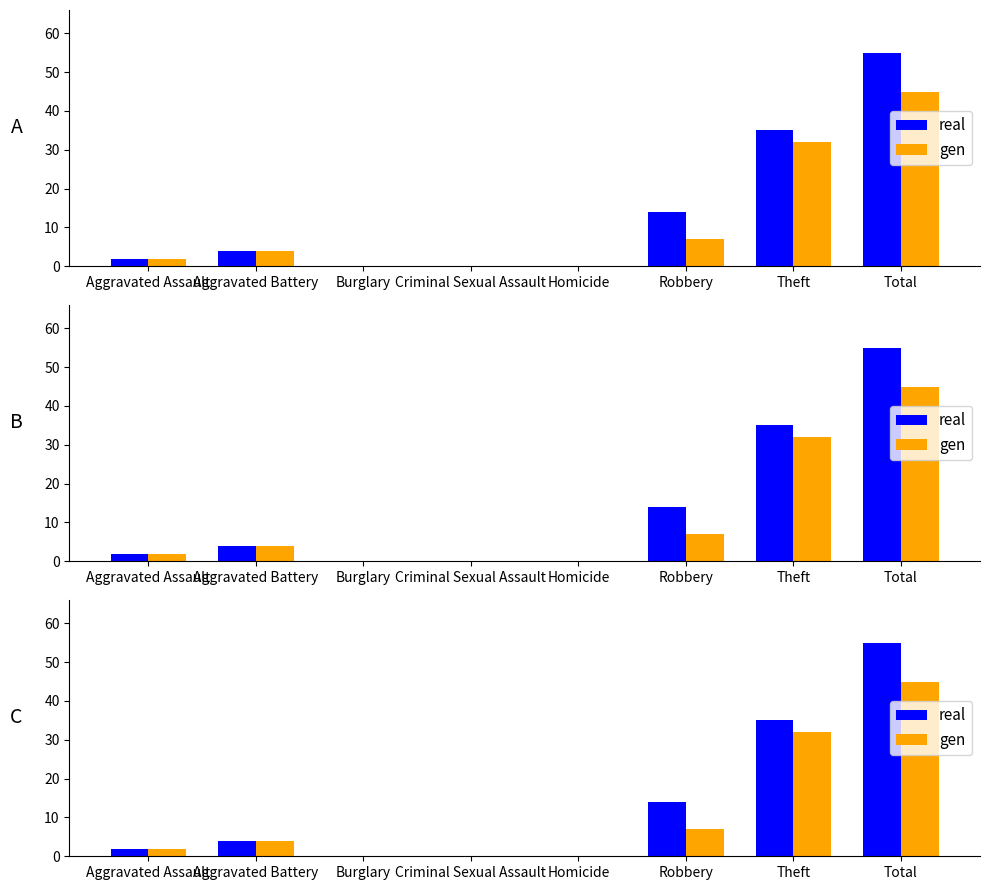

Reading left to right, transcribe all the data shown in this chart.

real: 2	4	0	0	0	14	35	55
gen: 2	4	0	0	0	7	32	45